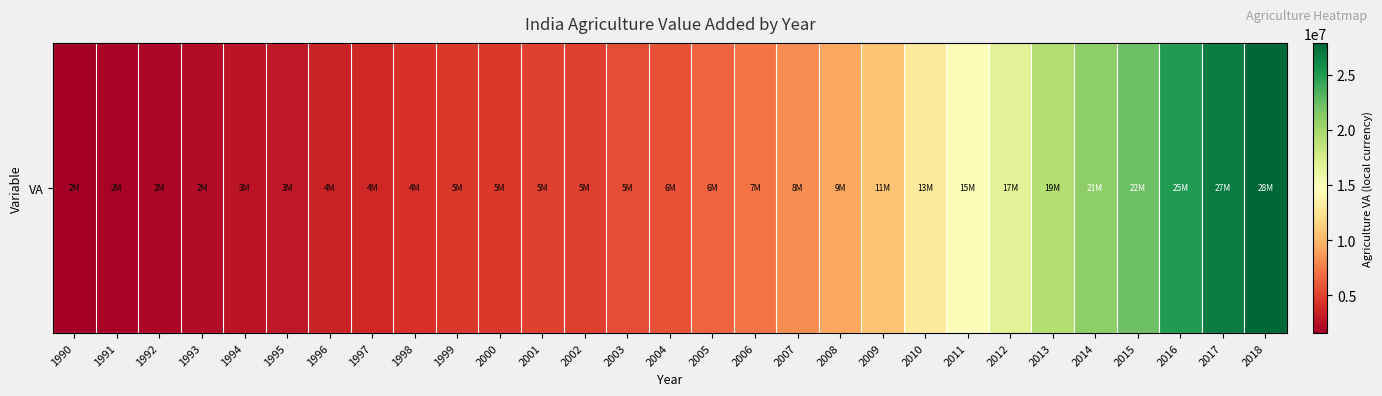

Reading right to left, list all the values displayed in this chart.

2018=27903772.6	2017=26701470.0	2016=24963580.0	2015=22275330.0	2014=20936120.0	2013=19263720.0	2012=16751070.0	2011=15019470.0	2010=12998837.0	2009=10660080.0	2008=9258778.8	2007=8205315.2	2006=7151791.8	2005=6399876.9	2004=5676350.1	2003=5467941.9	2002=4869743.3	2001=5005670.6	2000=4624068.5	1999=4570805.4	1998=4320649.9	1997=3762072.0	1996=3545207.0	1995=2948475.2	1994=2711614.7	1993=2354824.7	1992=2030091.6	1991=1810170.5	1990=1549528.1